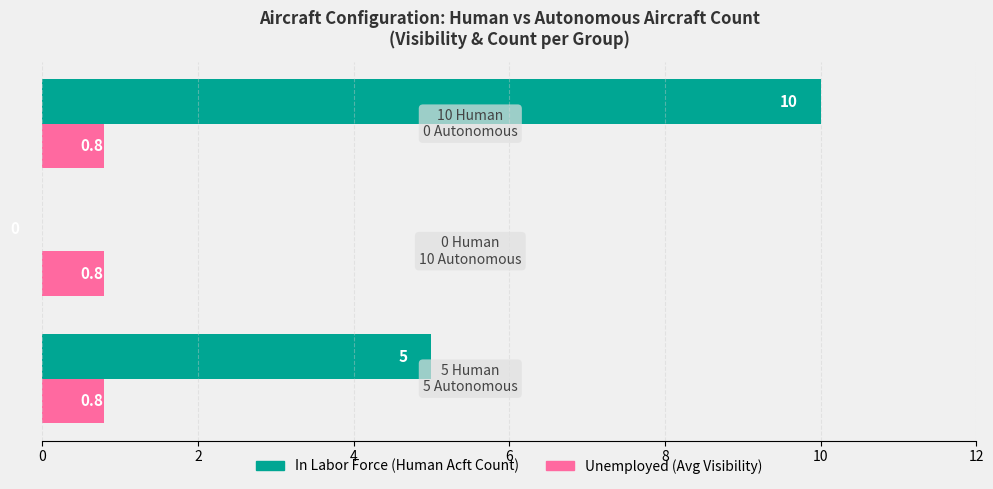

What is the maximum value shown in the chart?

10.0